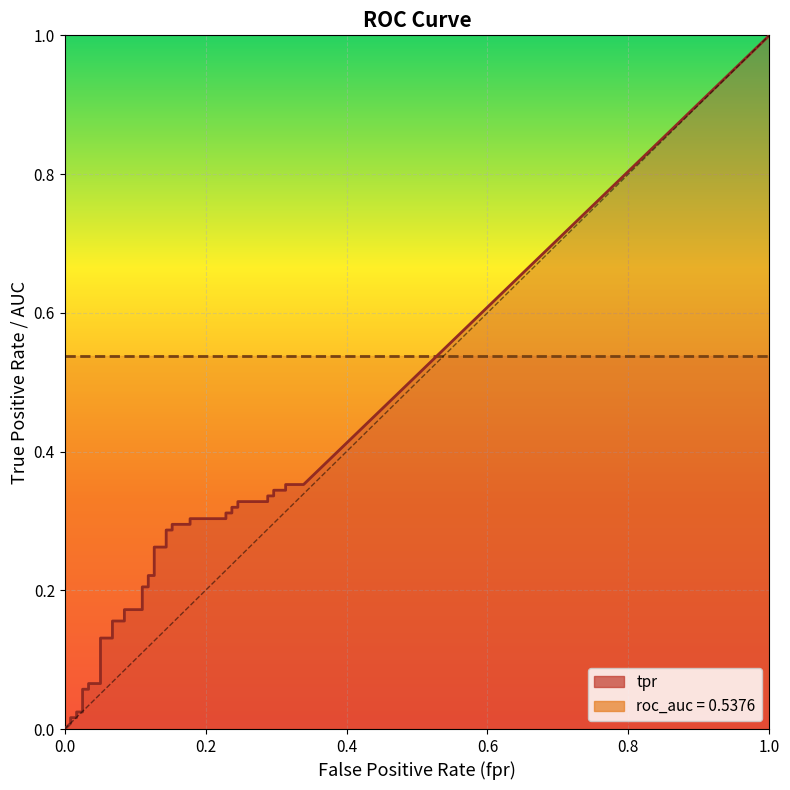

How many lines are shown in the chart?

2